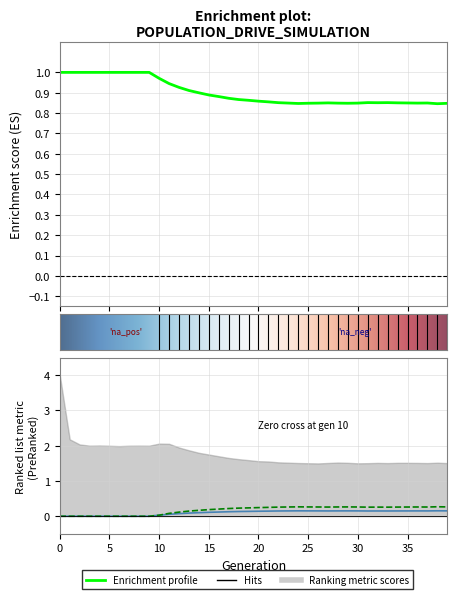

What is the difference between the highest and lowest values at 36?

0.7